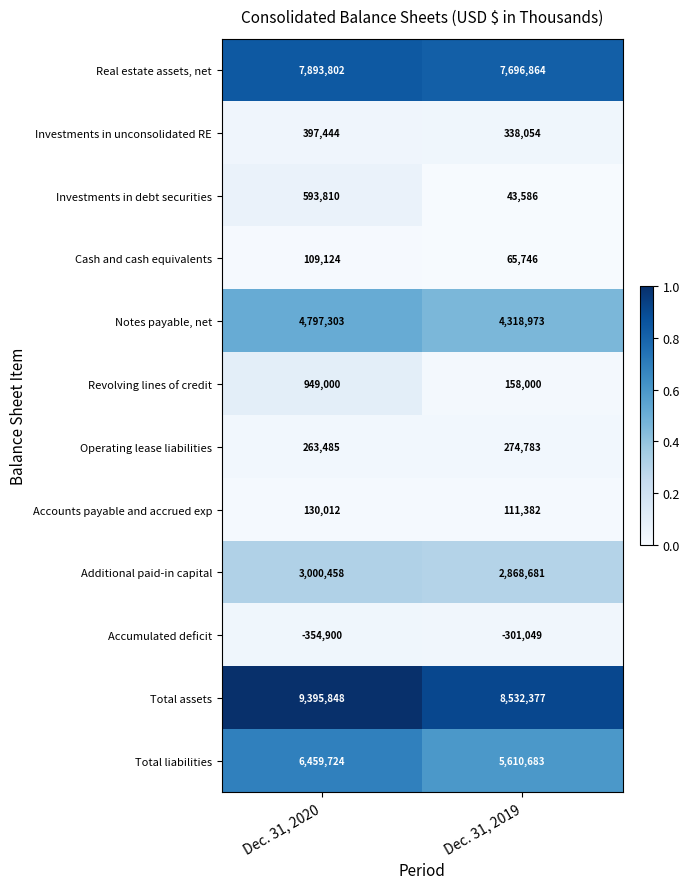

Rank the series at Dec. 31, 2019 from lowest to highest value.

Accumulated deficit, Investments in debt securities, Cash and cash equivalents, Accounts payable and accrued exp, Revolving lines of credit, Operating lease liabilities, Investments in unconsolidated RE, Additional paid-in capital, Notes payable, net, Total liabilities, Real estate assets, net, Total assets